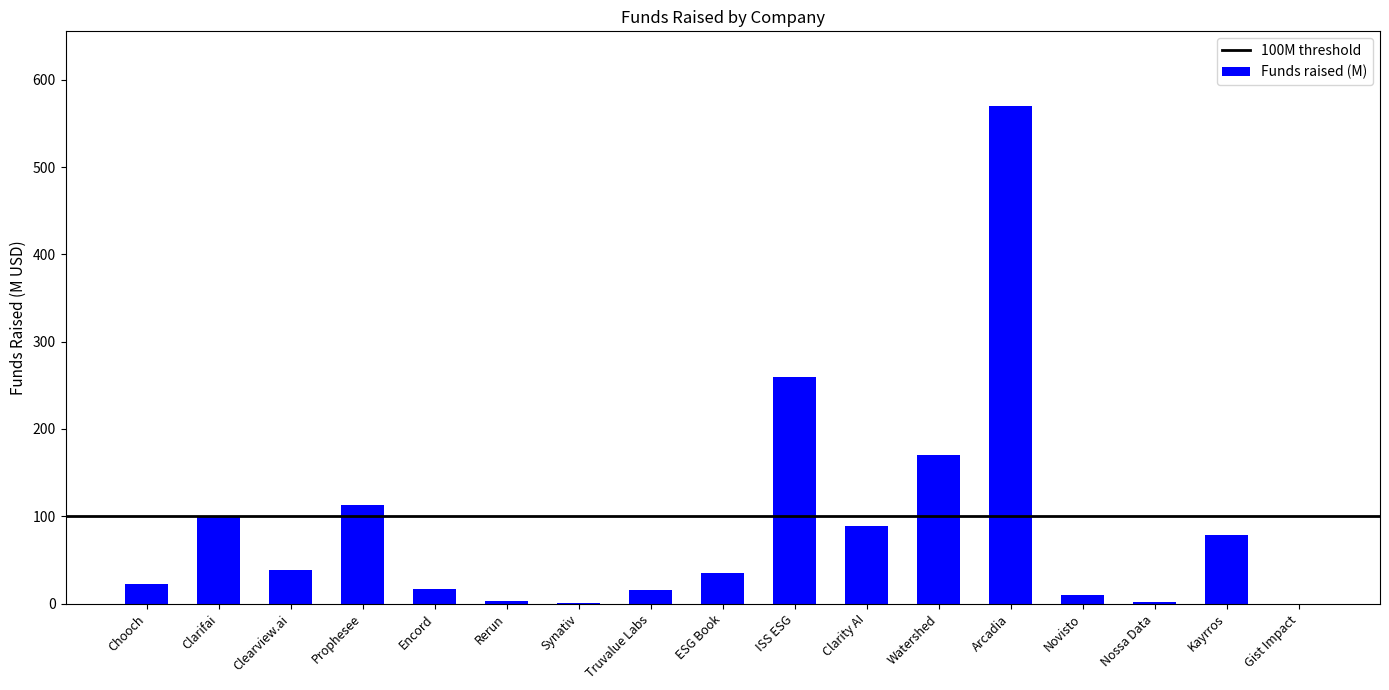

Is it true that the value at ISS ESG is 403.7?

False